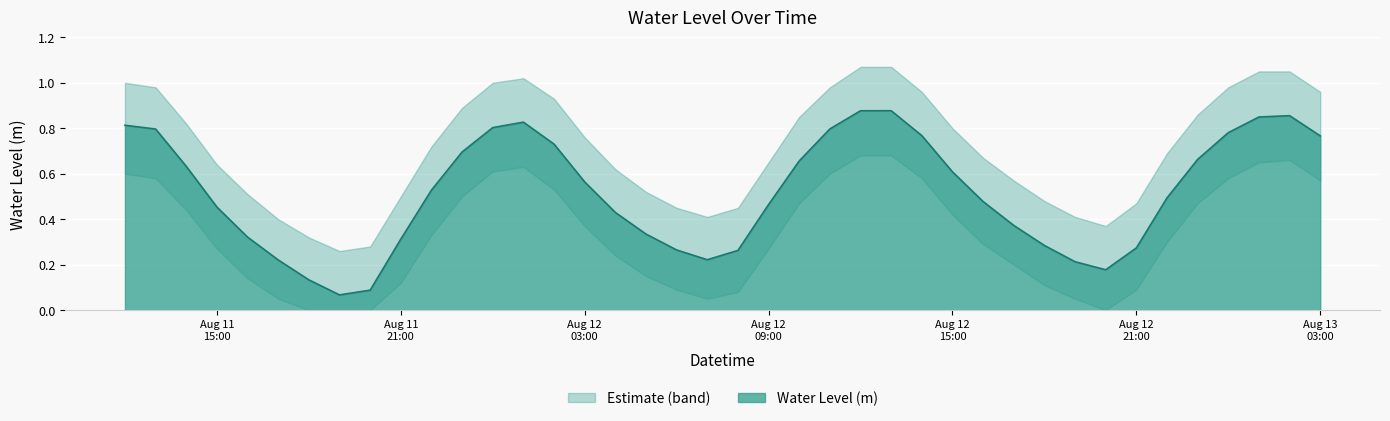

Which category has the highest value across all series?

2024-08-12 13:00:00